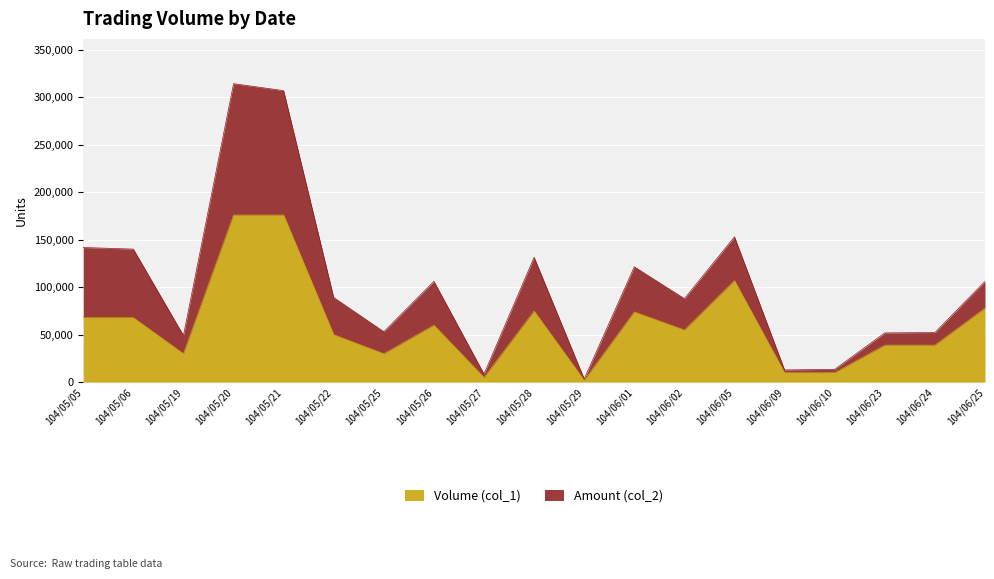

Reading left to right, list all the values displayed in this chart.

104/05/05=68000	104/05/06=68000	104/05/19=30000	104/05/20=176000	104/05/21=176000	104/05/22=50000	104/05/25=30000	104/05/26=60000	104/05/27=5000	104/05/28=75000	104/05/29=2000	104/06/01=74000	104/06/02=55000	104/06/05=107000	104/06/09=10000	104/06/10=10000	104/06/23=39000	104/06/24=39000	104/06/25=78000